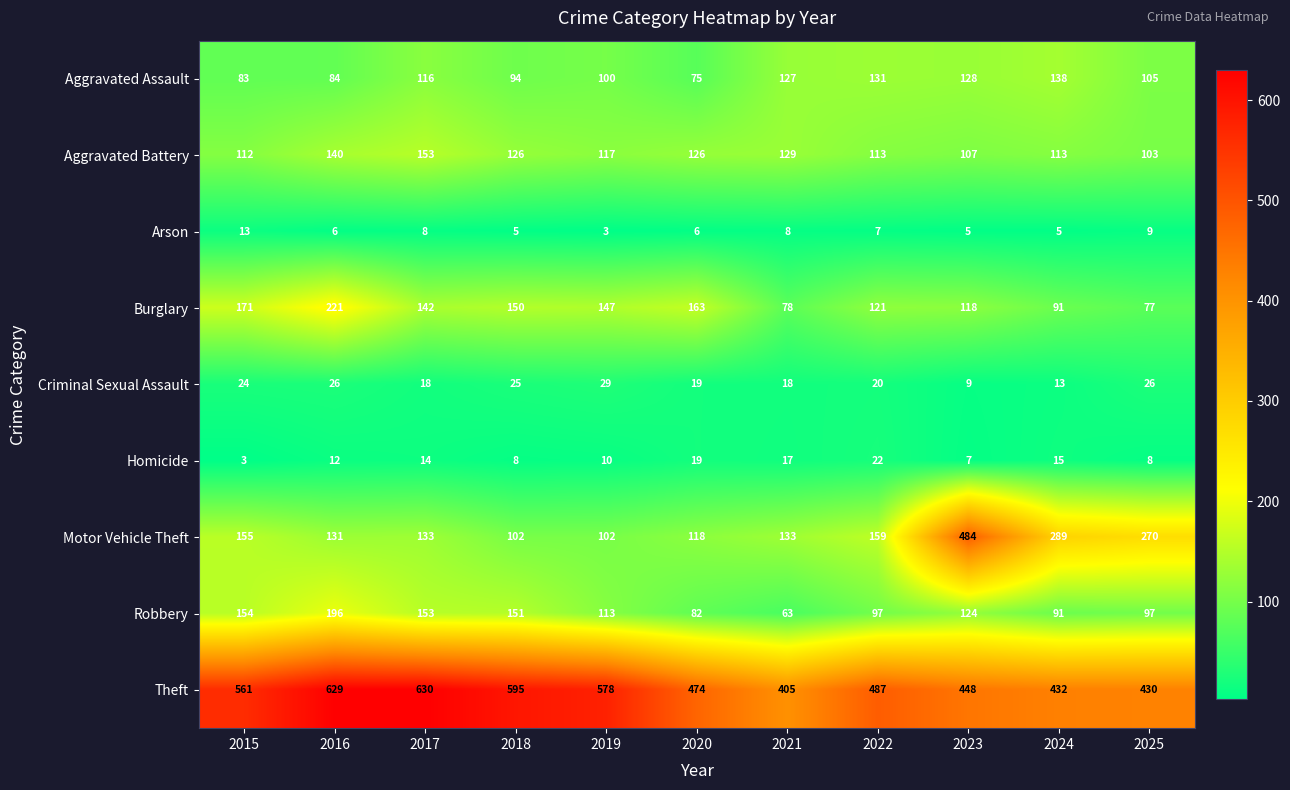

What is the average value of the Homicide series?

12